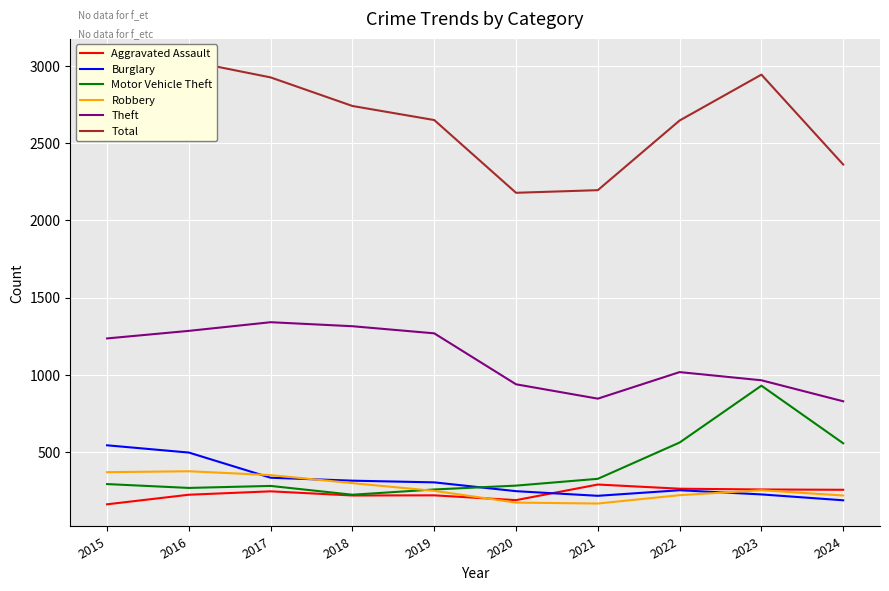

At which label does Aggravated Assault reach its minimum?

2015